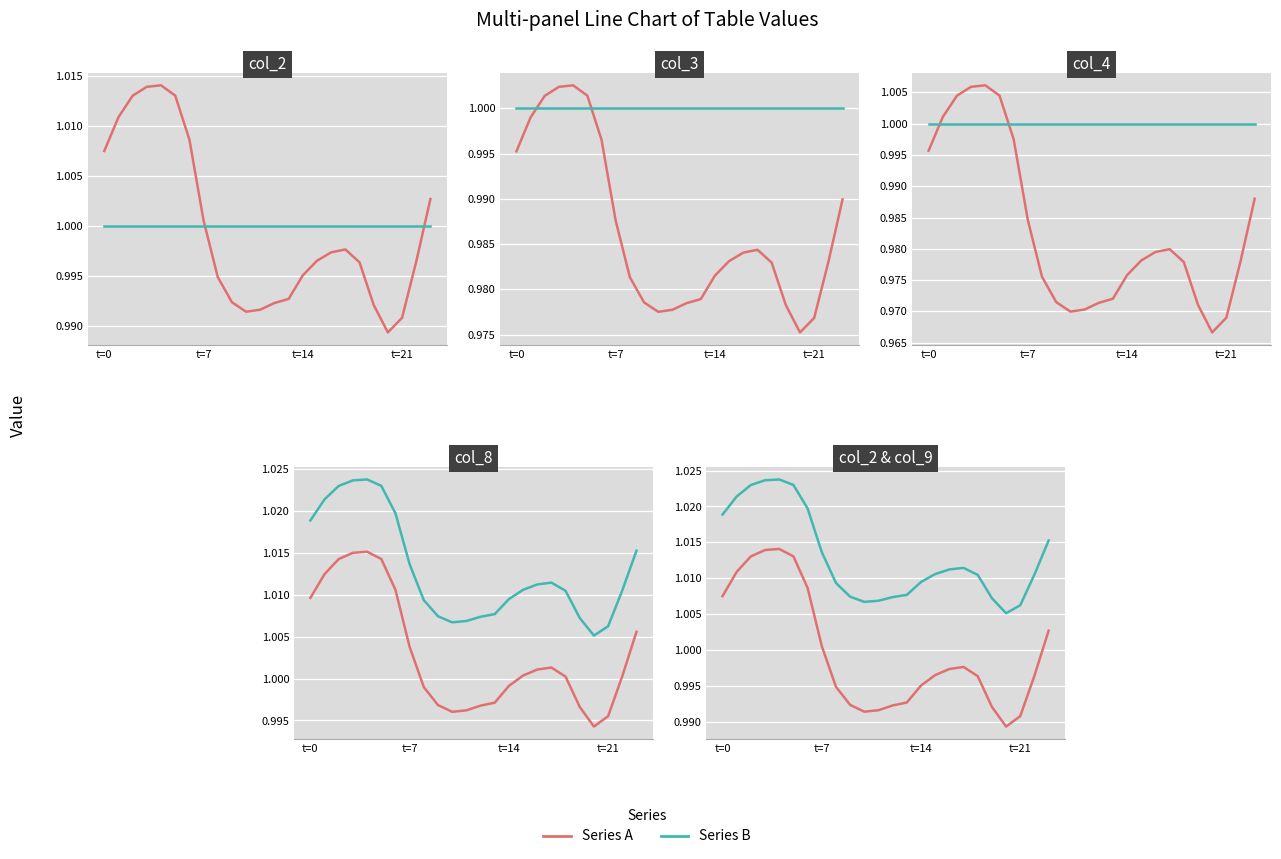

At how many categories does at least one series exceed 1?

24